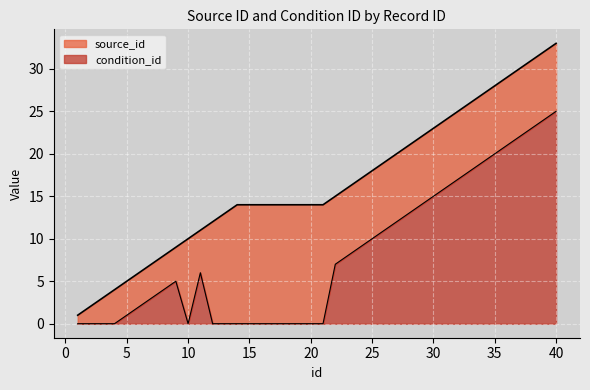

What are all the series names shown in the legend?

source_id, condition_id